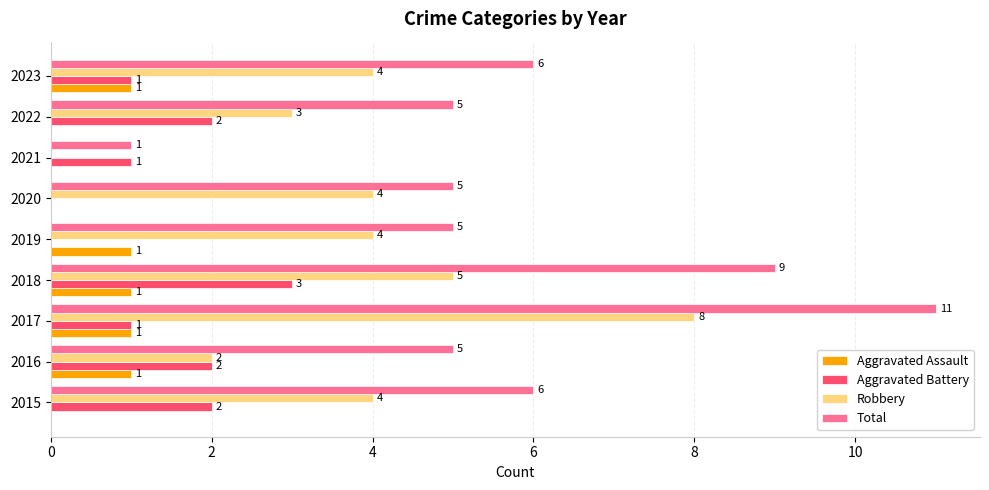

Which series has the widest spread of values?

Total